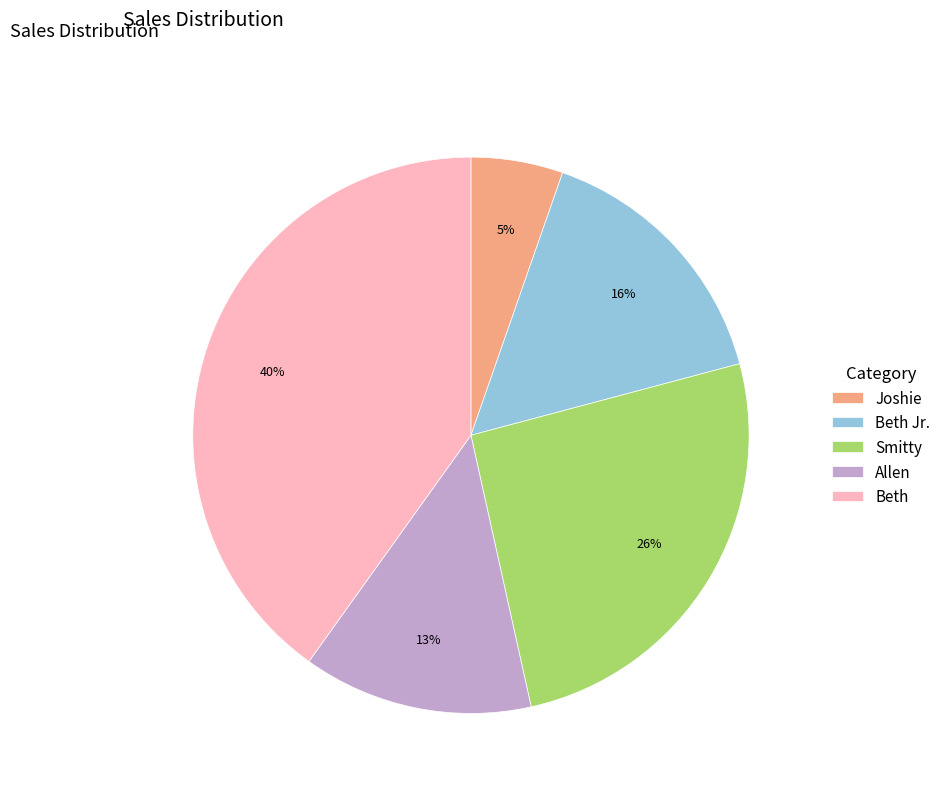

Is there any slice that represents more than half of the pie?

No